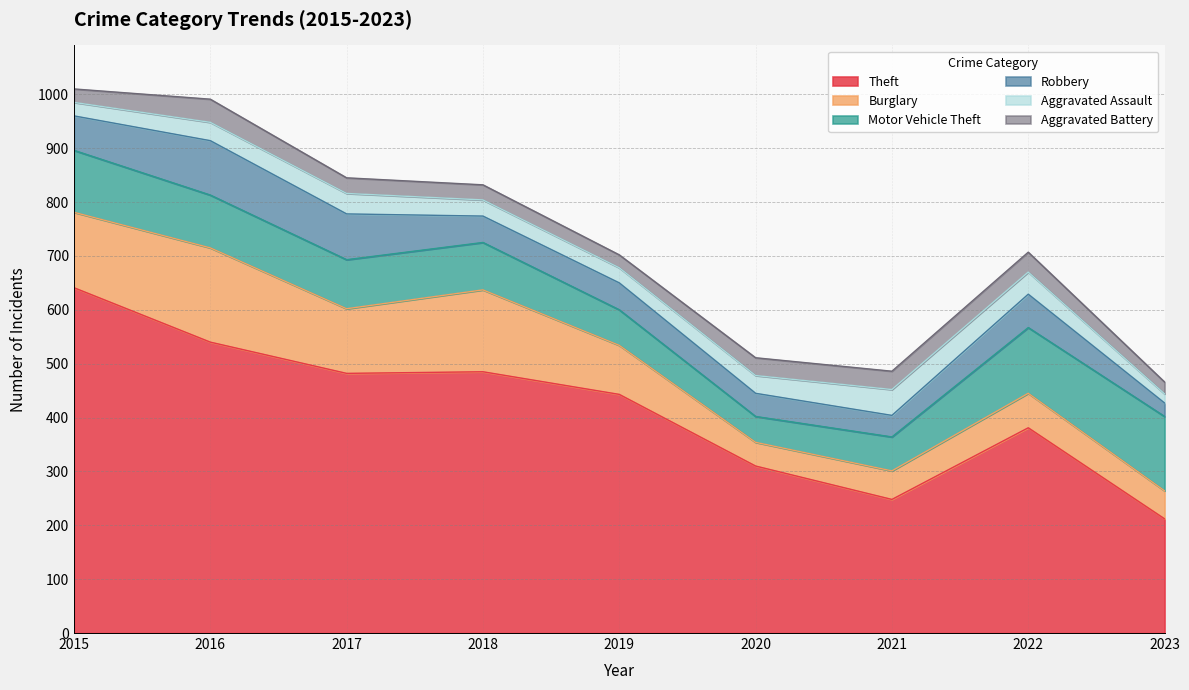

True or false: Robbery and Aggravated Battery intersect in this chart.

False